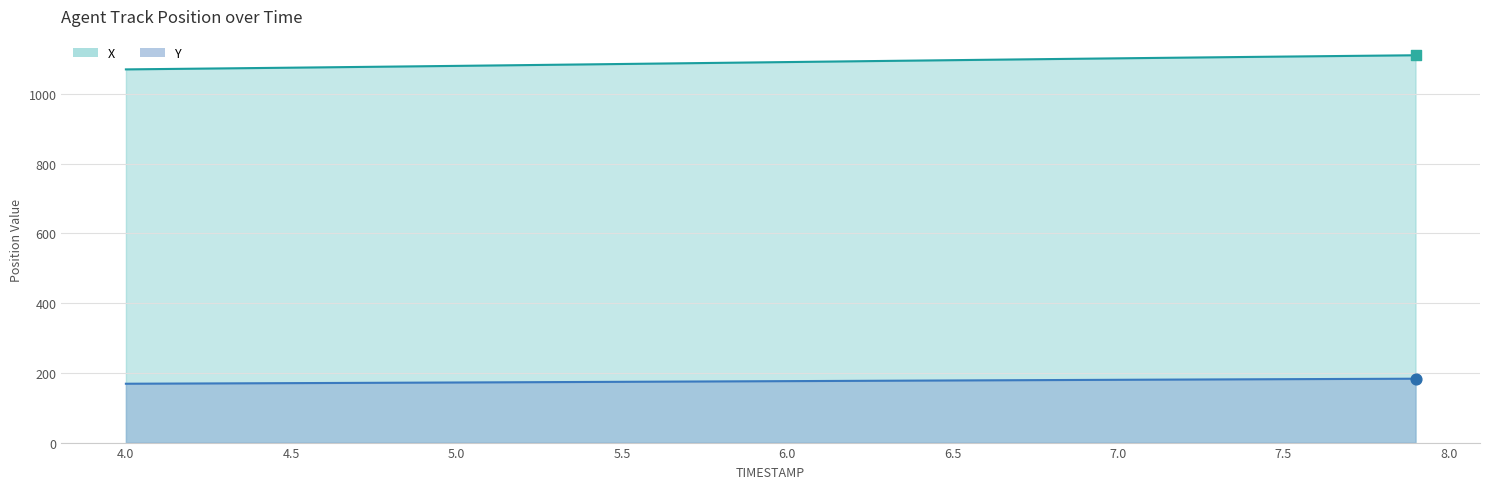

Which series reaches the maximum Y coordinate?

X